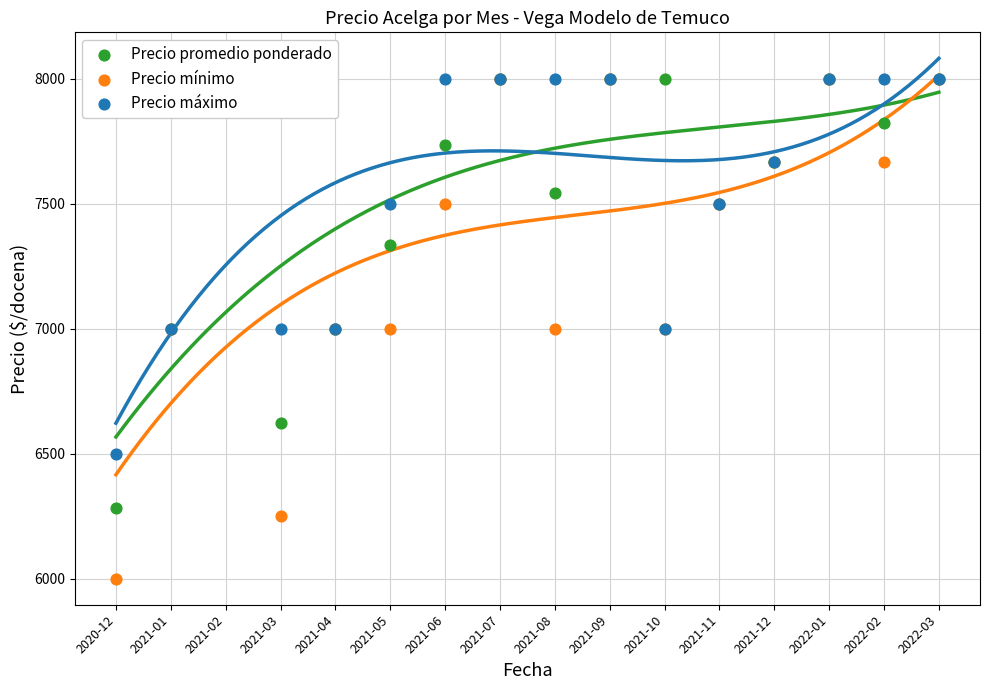

Is the value of Precio máximo at 2021-01 greater than the value of Precio promedio ponderado at 2021-03?

Yes